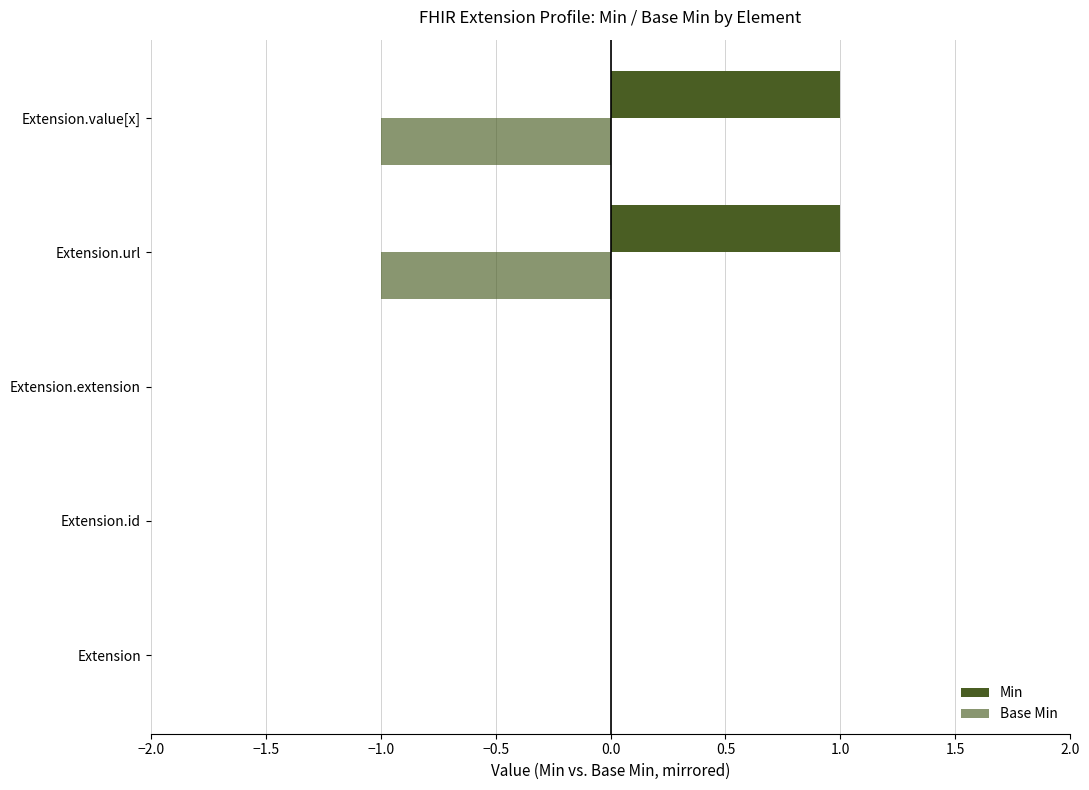

How many distinct data groups are displayed?

2